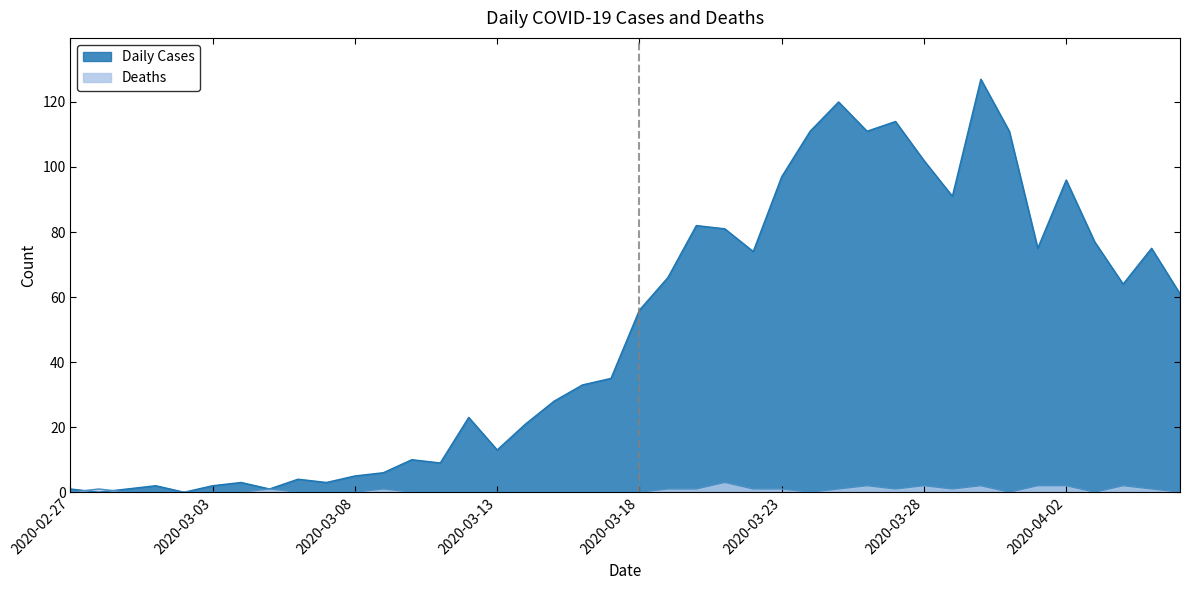

What is the difference between the second highest and minimum values in the Daily Cases series?

120